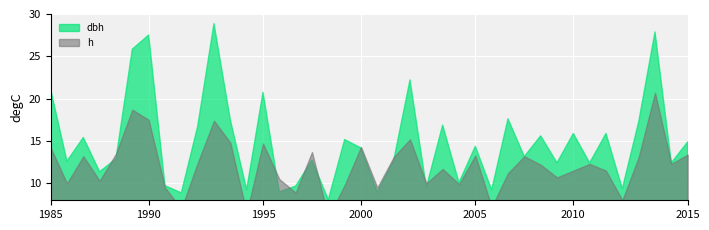

True or false: h has more than 1 points higher than both neighbors.

True